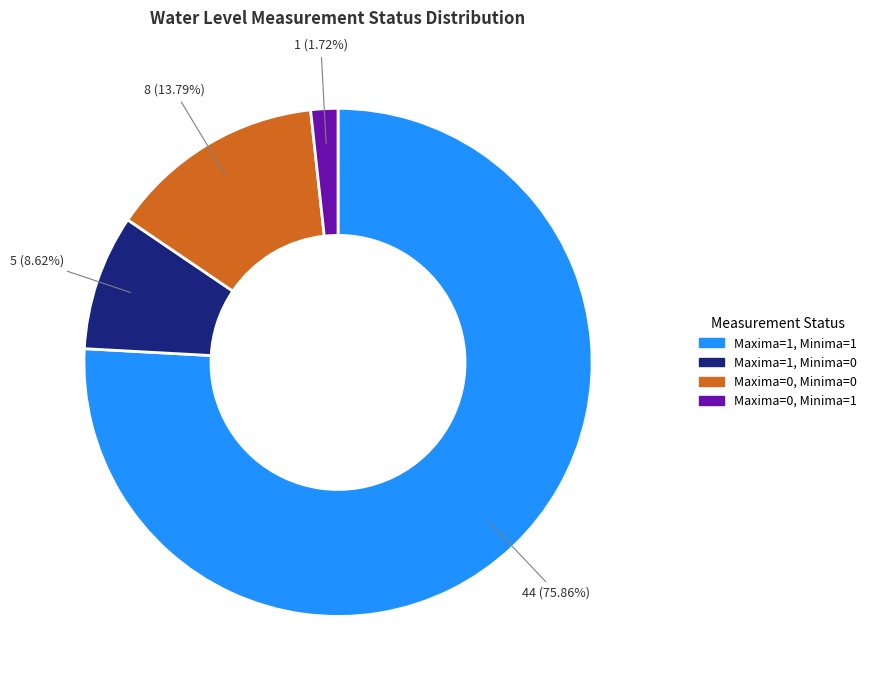

Rank the categories by value from lowest to highest.

Maxima=0, Minima=1, Maxima=1, Minima=0, Maxima=0, Minima=0, Maxima=1, Minima=1